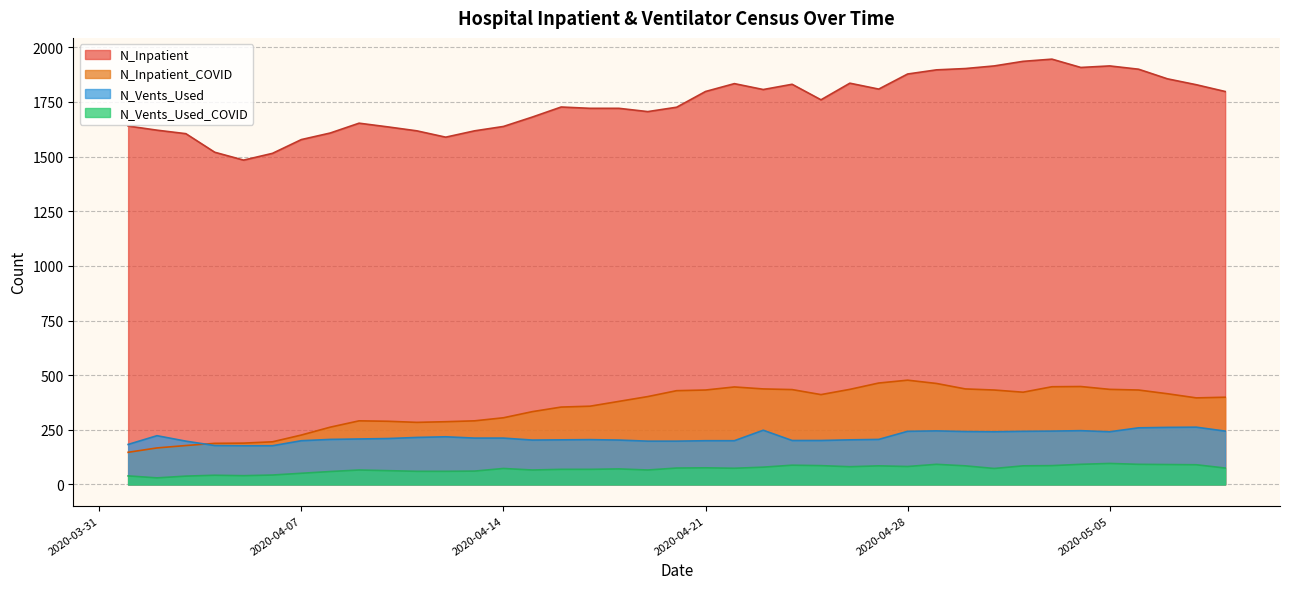

Is the value of N_Inpatient at 2020-05-27 greater than the value of N_Vents_Used at 2020-05-20?

Yes